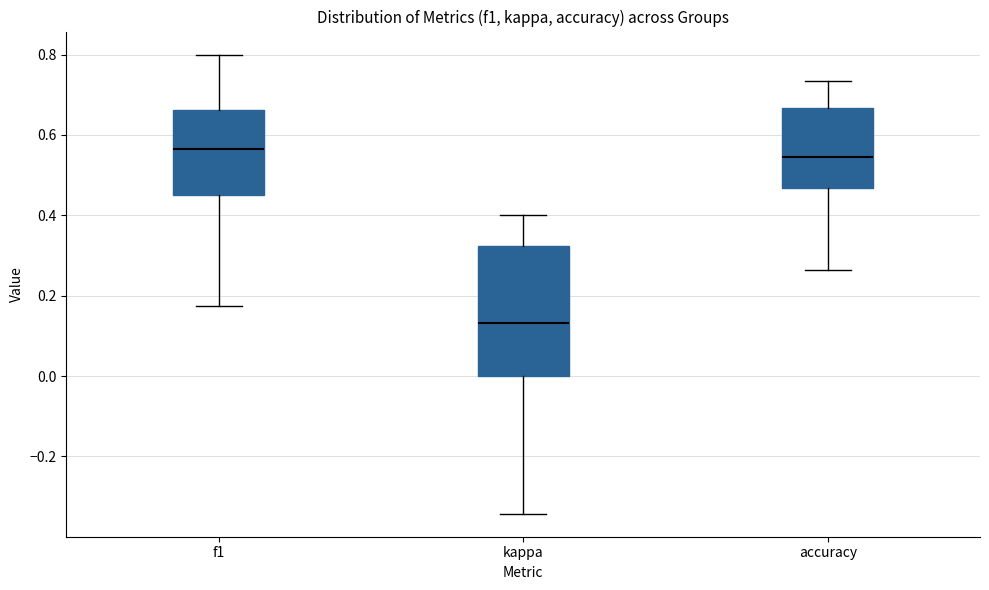

Reading left to right, transcribe this box plot: for each box, give where its median line is, the range the box spans, and where its two whiskers end, as read against the y-axis. The values are not printed on the chart, so give them approximately, as read against the axis.

f1: median 0.56, box 0.44 to 0.66, whiskers 0.18 to 0.80
kappa: median 0.14, box 0.00 to 0.32, whiskers -0.34 to 0.40
accuracy: median 0.54, box 0.46 to 0.66, whiskers 0.26 to 0.74